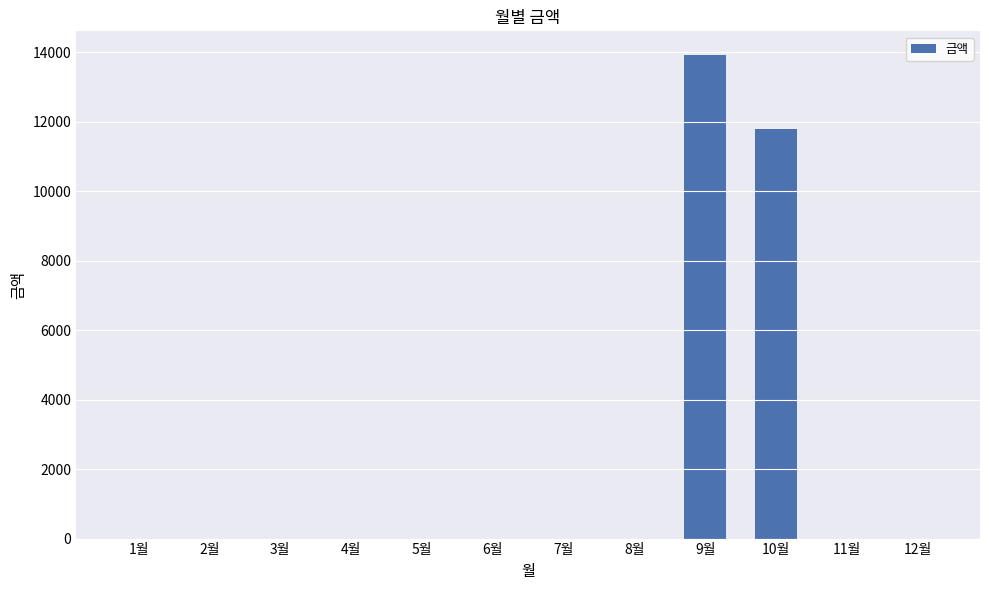

What is the sum of all values?

25680